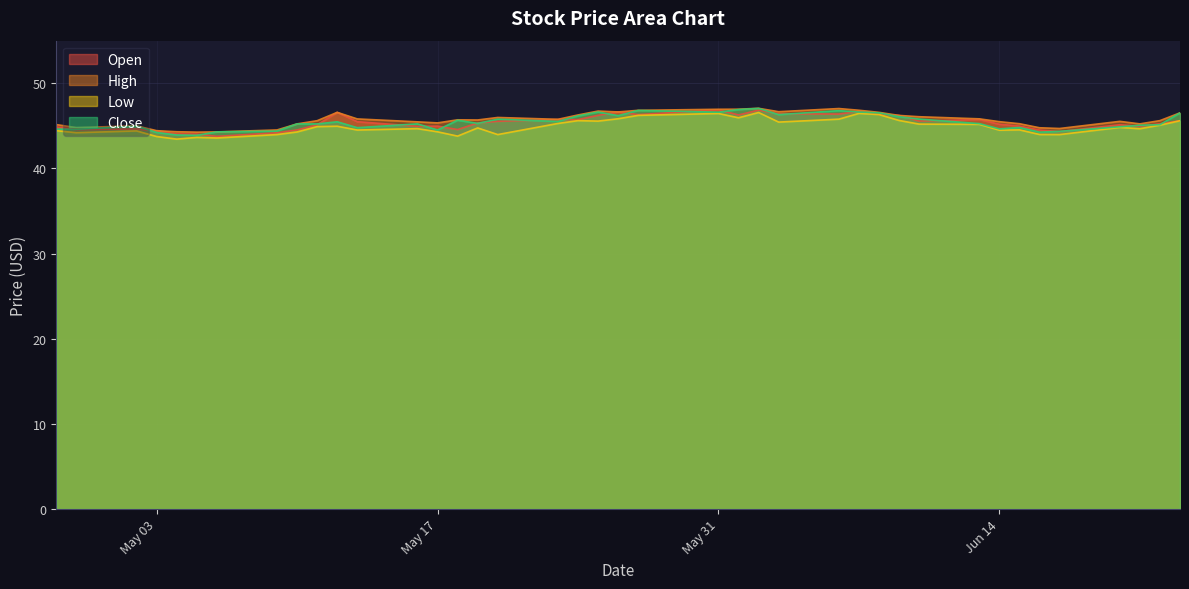

The value of Close at 2016-05-16 is 45.2. True or false?

True